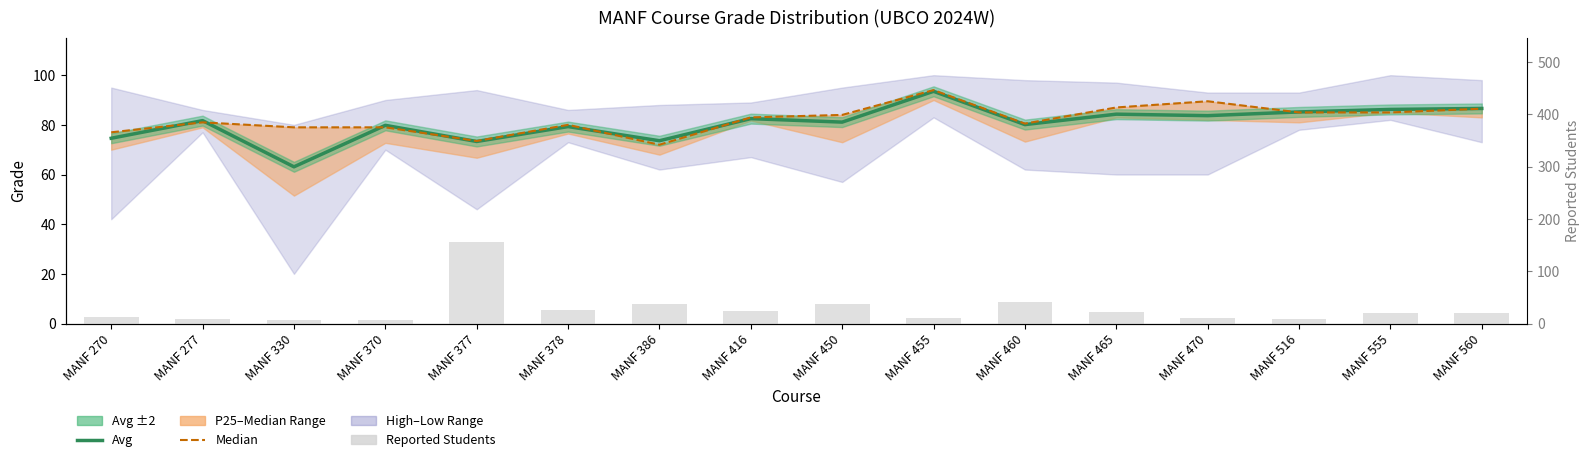

What is the smallest value displayed?

6.0